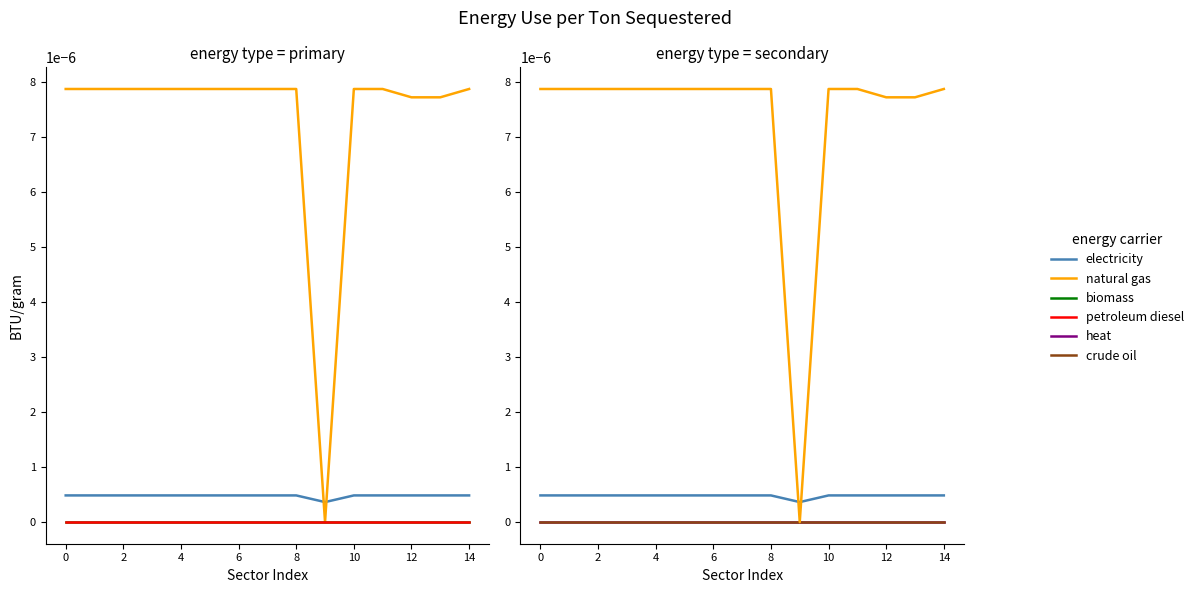

True or false: crude oil and natural gas intersect in this chart.

False